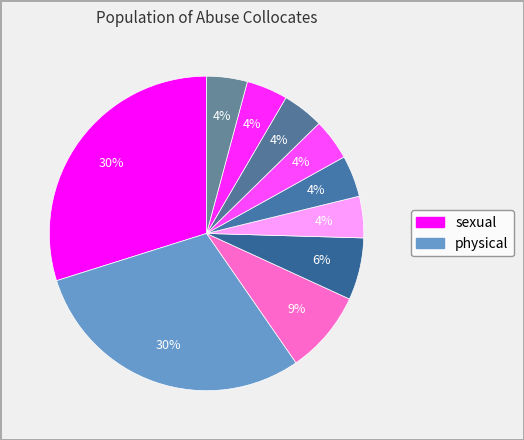

How many segments does this pie chart have?

10